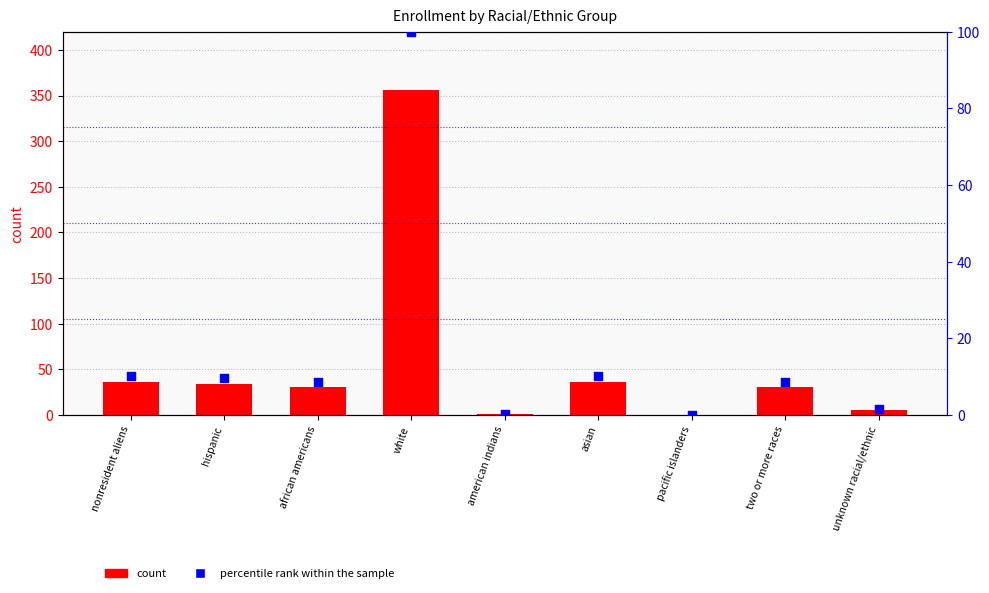

At how many categories does at least one series exceed 276?

1